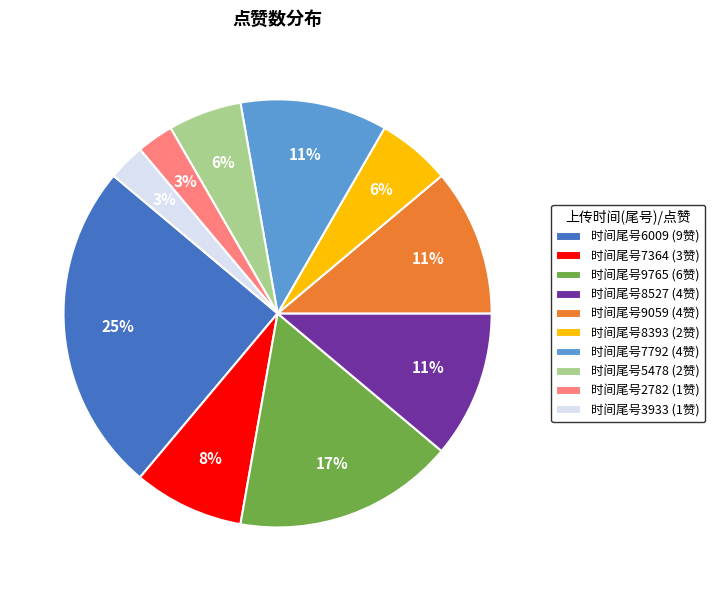

Which slice is the largest?

时间尾号6009 (9赞)